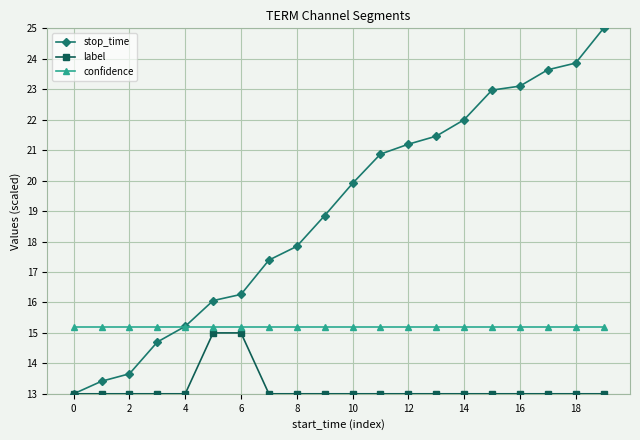

Which series has the largest total across all categories?

stop_time